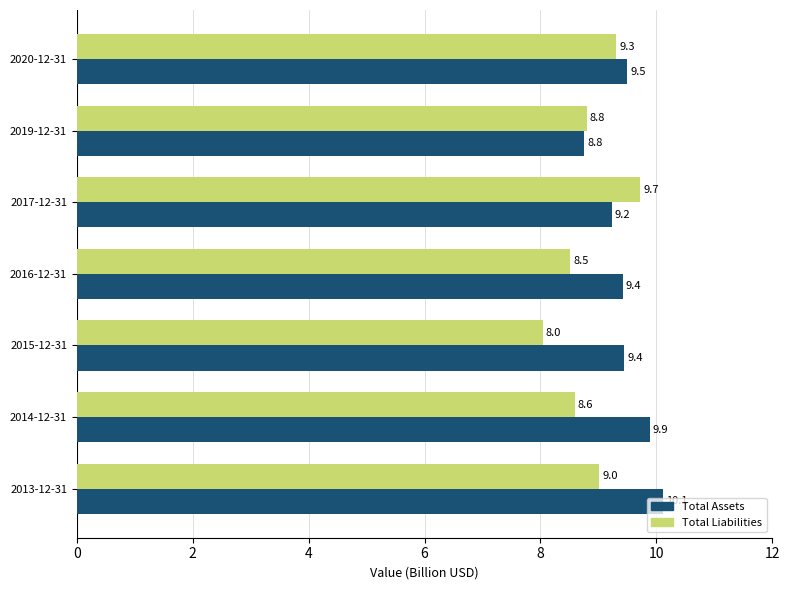

What are all the series names shown in the legend?

Total Assets, Total Liabilities